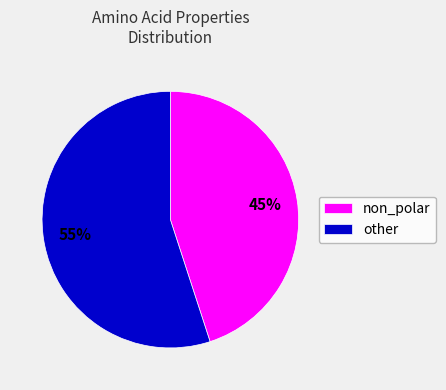

Which slice is the smallest?

non_polar